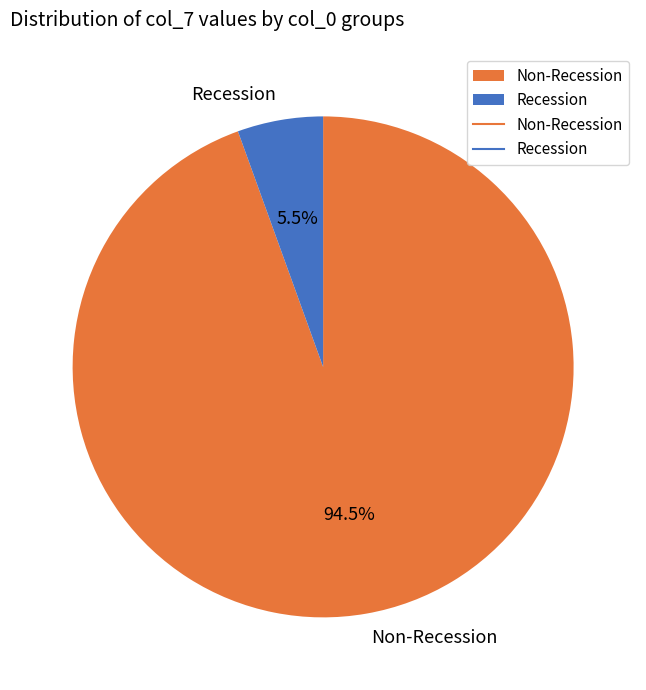

What is the smallest slice in the pie chart?

Recession